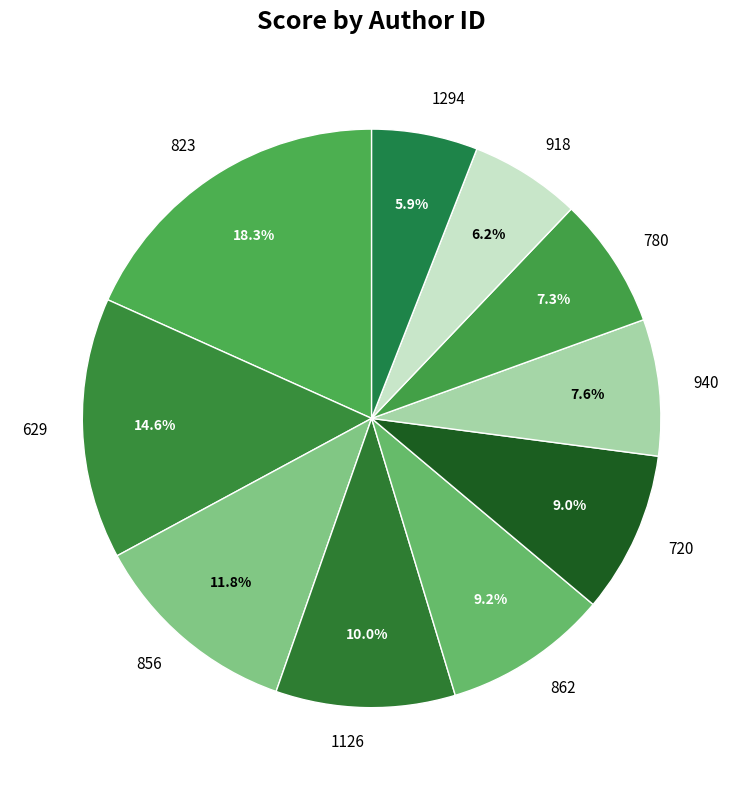

What percentage is NOT represented by 940?

92.4%